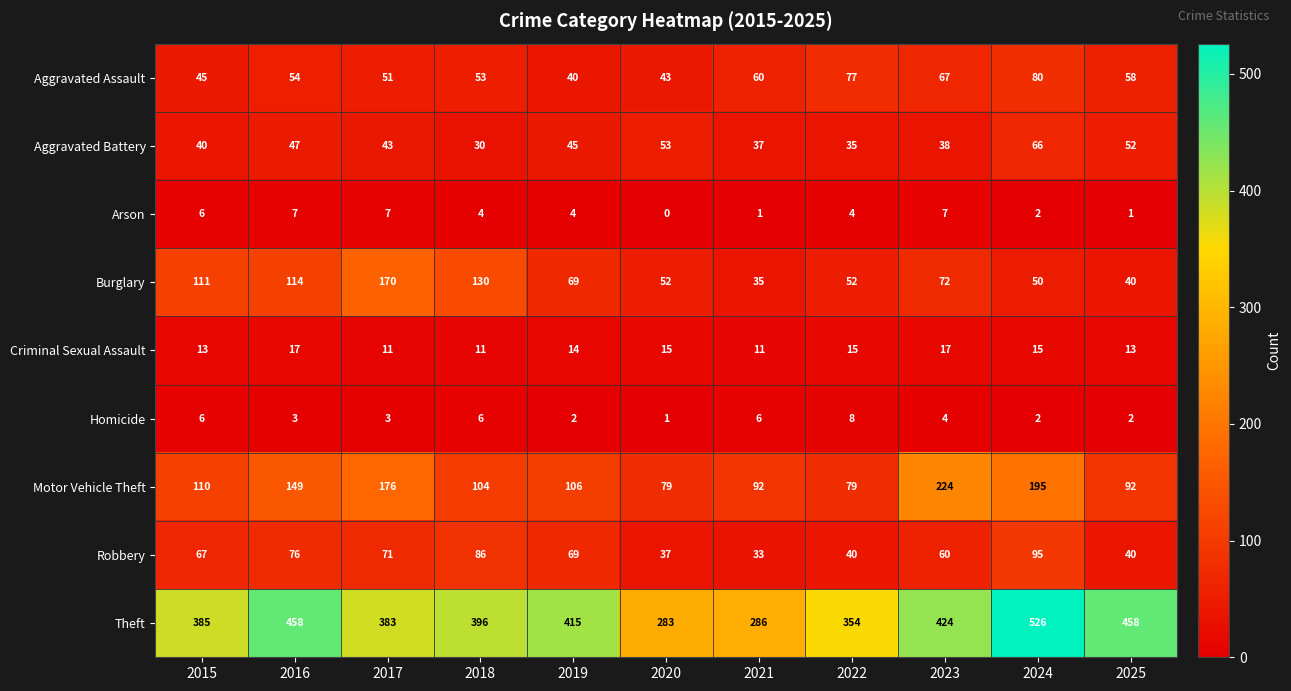

Which series has the largest total across all categories?

Theft